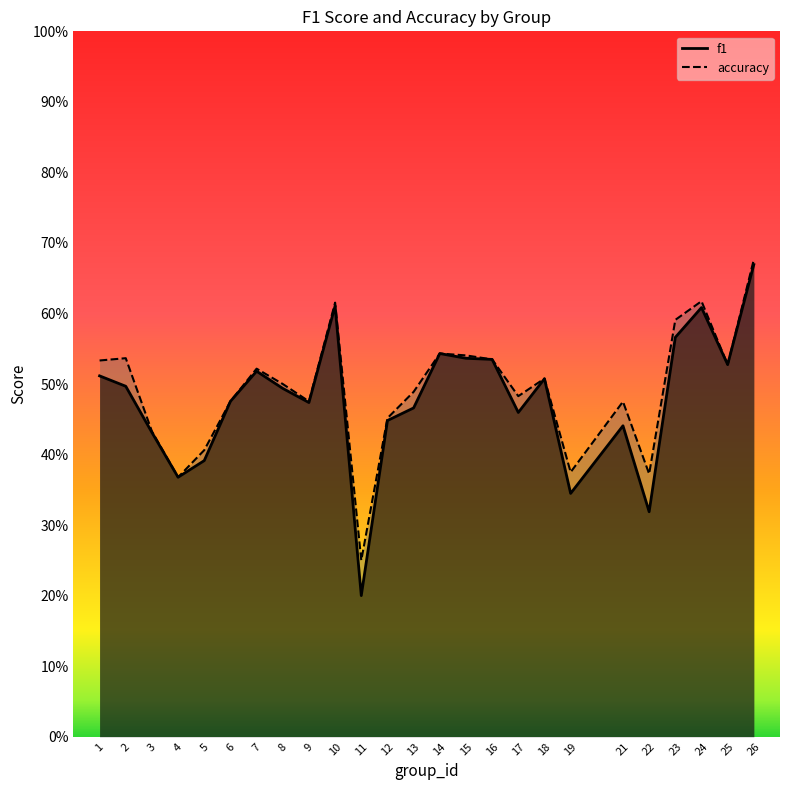

Rank the series at 14 from lowest to highest value.

f1, accuracy